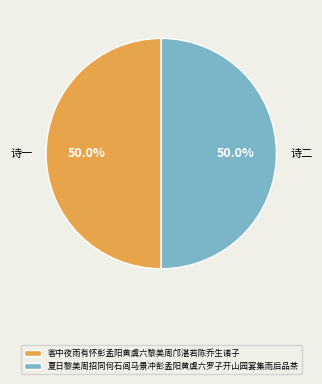

What is the ratio of the value at 客中夜雨有怀彭孟阳黄虞六黎美周邝湛若陈乔生诸子 to the value at 夏日黎美周招同何石闾马景冲彭孟阳黄虞六罗子开山园宴集雨后品茶?

1.0